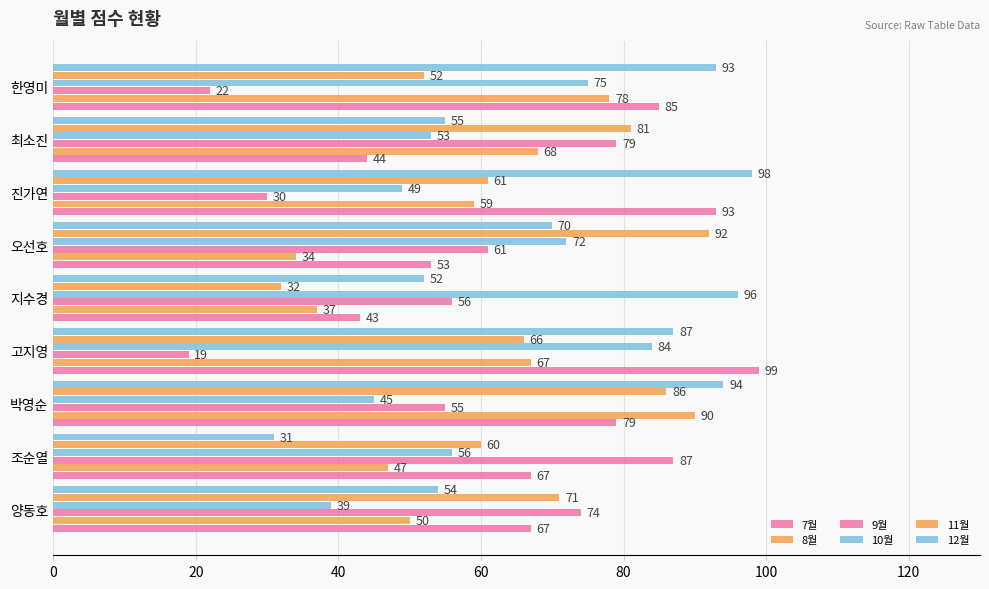

How many data points does each series have?

9